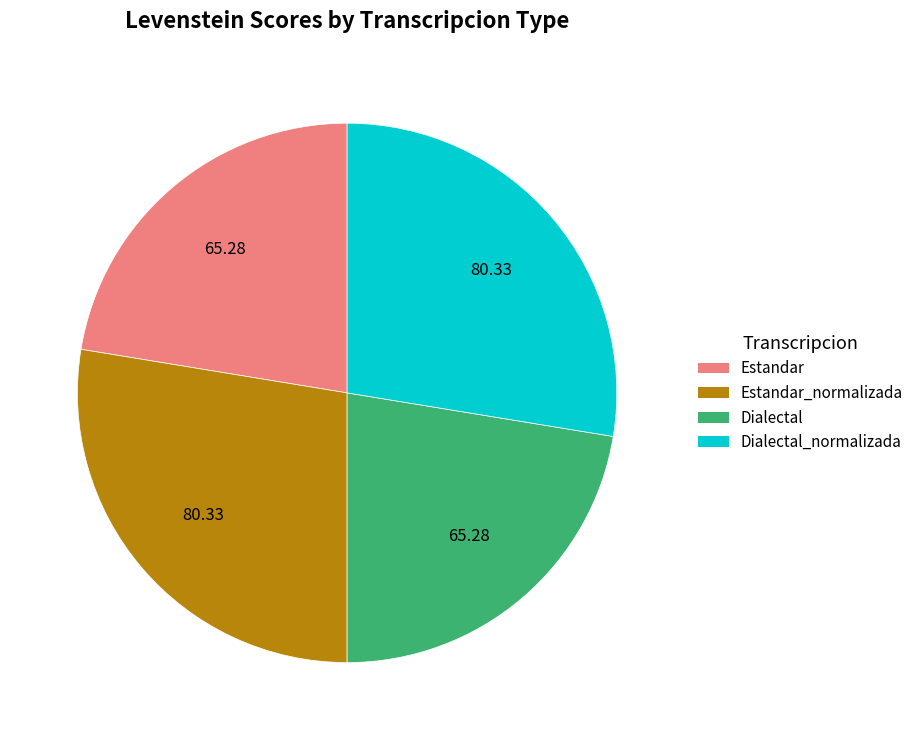

Which has a higher value, Estandar_normalizada or Dialectal?

Estandar_normalizada